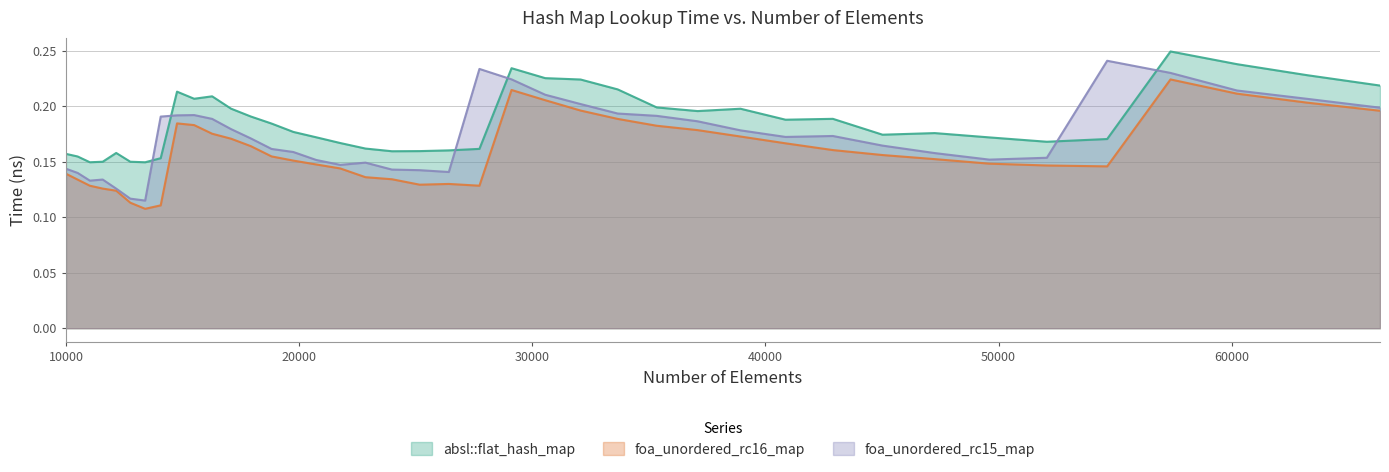

List the labels in order of foa_unordered_rc15_map value, smallest first.

13396, 12760, 12154, 11025, 11576, 10500, 26421, 25171, 23980, 10000, 21764, 22845, 20734, 49605, 52069, 47258, 19753, 18818, 45022, 17927, 40863, 42892, 38930, 17078, 37089, 16269, 14063, 35335, 14763, 15498, 33664, 66358, 32072, 63216, 30555, 60223, 29110, 57372, 27733, 54656